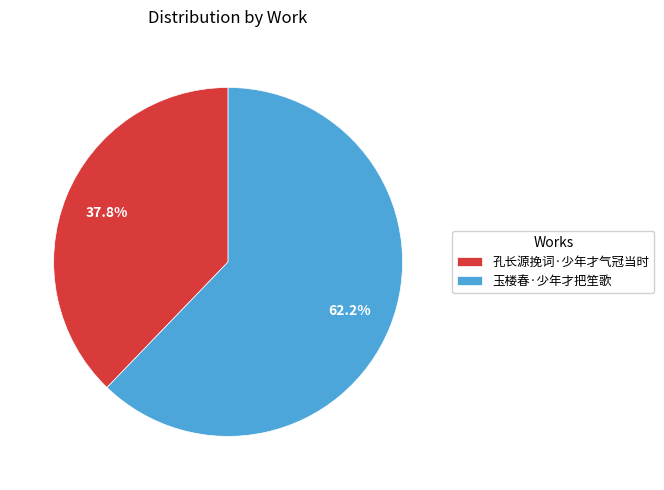

To the nearest percent, what is the difference between the largest and smallest slice percentages?

24%